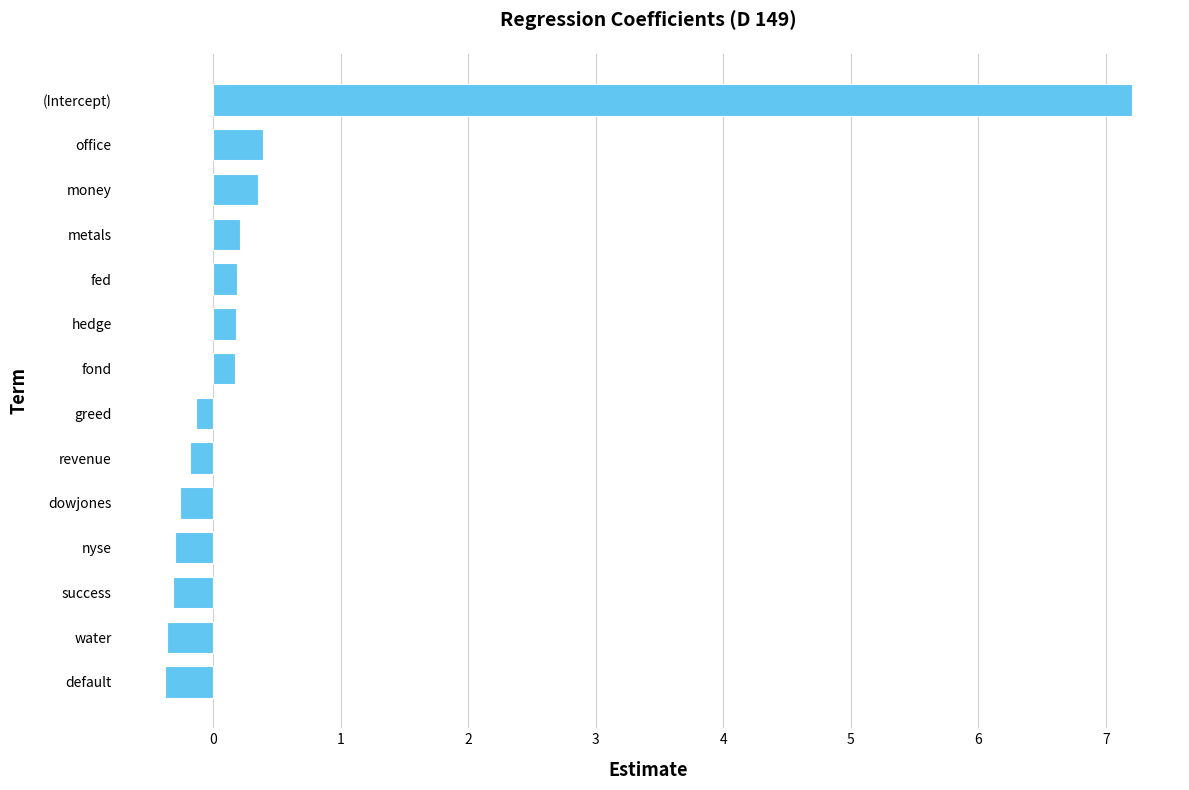

What is the approximate value at dowjones?

-0.3